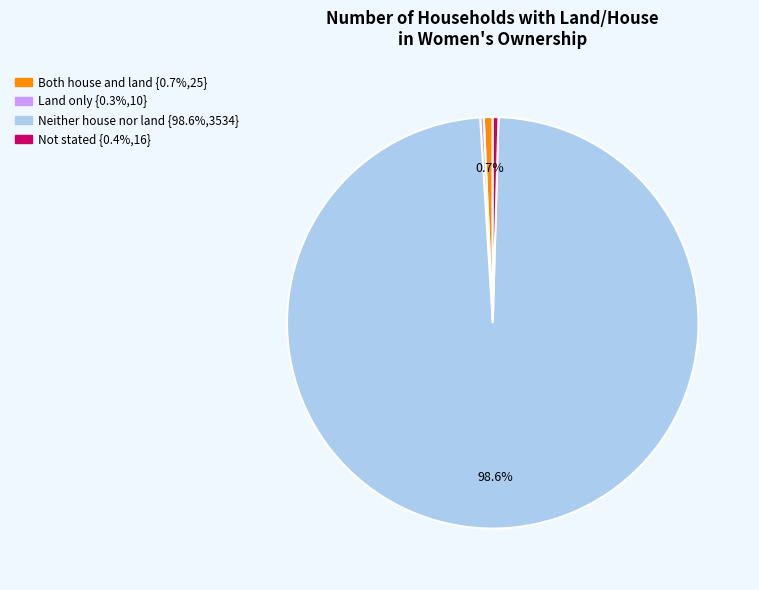

To the nearest percent, what percentage of the pie is Neither house nor land?

99%